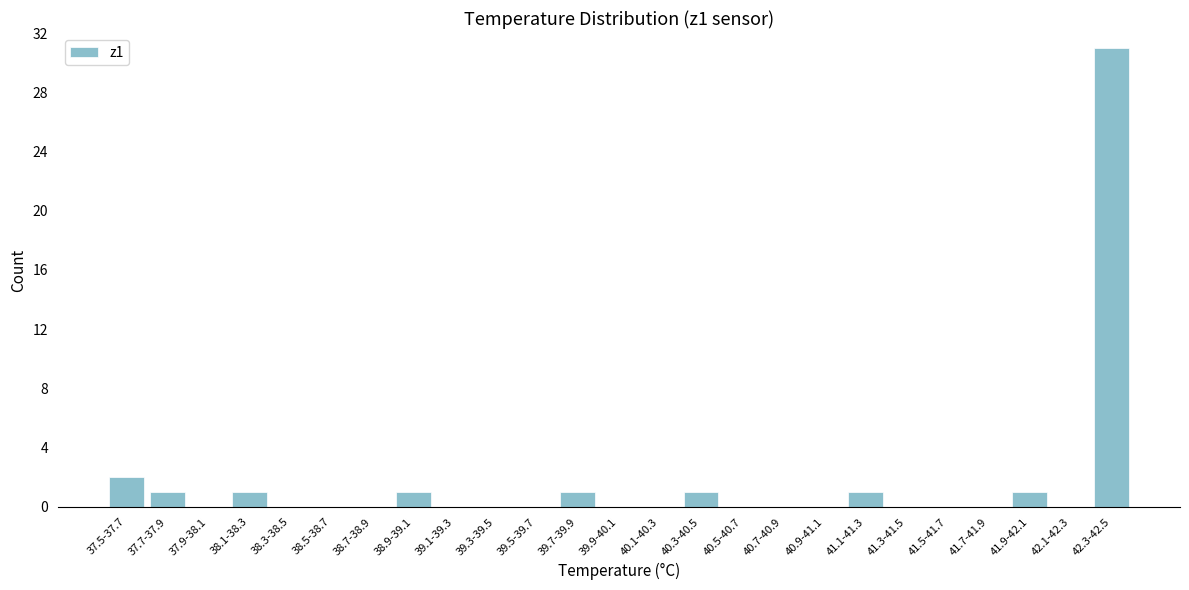

Reading left to right, transcribe all the data shown in this chart.

37.5-37.7=2	37.7-37.9=1	37.9-38.1=0	38.1-38.3=1	38.3-38.5=0	38.5-38.7=0	38.7-38.9=0	38.9-39.1=1	39.1-39.3=0	39.3-39.5=0	39.5-39.7=0	39.7-39.9=1	39.9-40.1=0	40.1-40.3=0	40.3-40.5=1	40.5-40.7=0	40.7-40.9=0	40.9-41.1=0	41.1-41.3=1	41.3-41.5=0	41.5-41.7=0	41.7-41.9=0	41.9-42.1=1	42.1-42.3=0	42.3-42.5=31